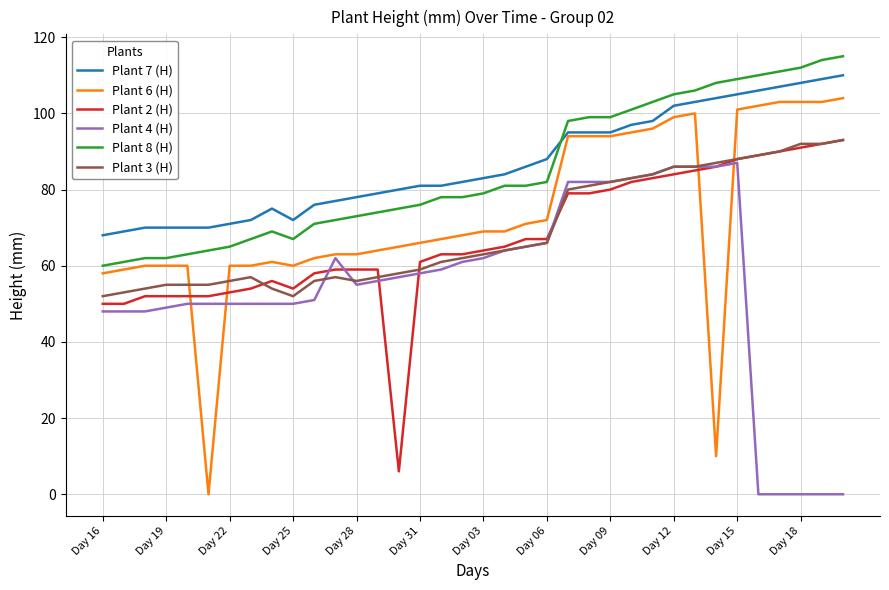

Which series has the largest range (max minus min)?

Plant 6 (H)